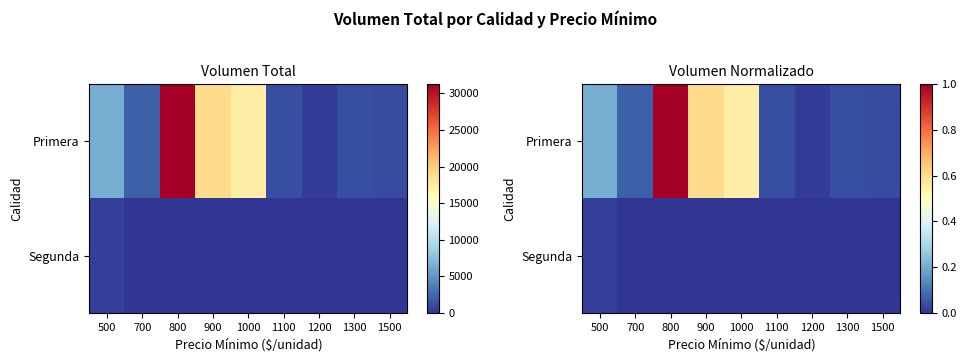

Which series has the largest total across all categories?

Primera